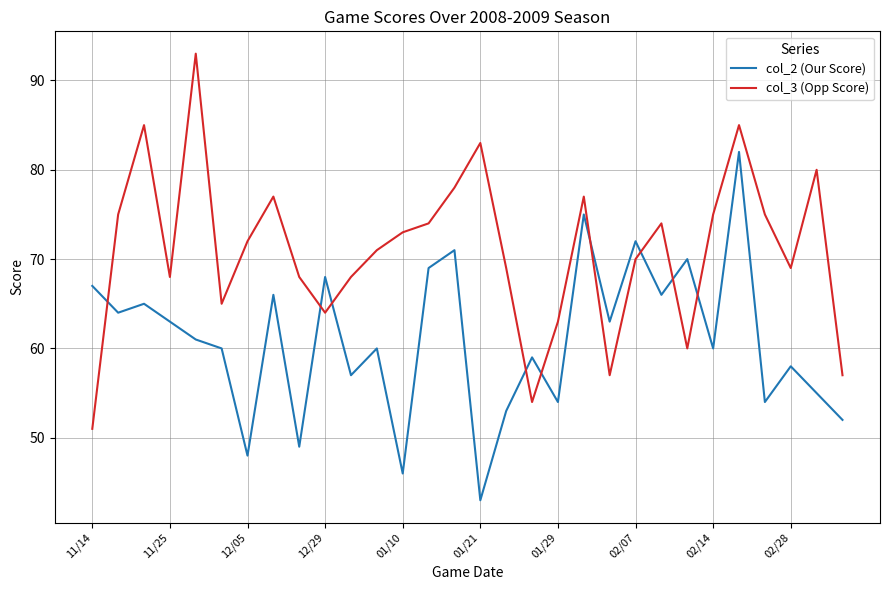

How many lines are shown in the chart?

2